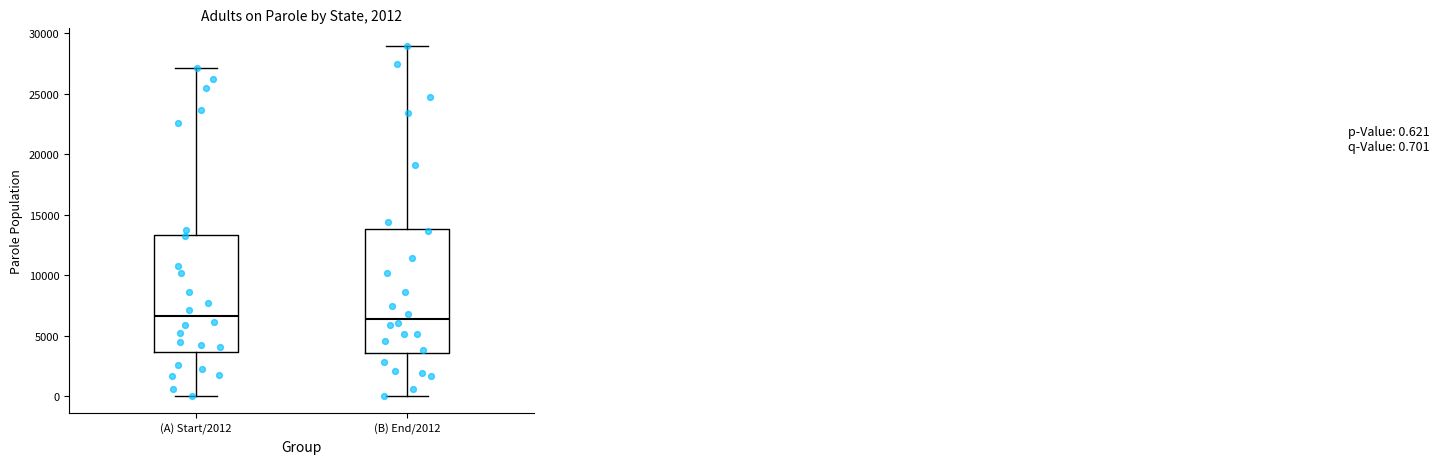

Which box is the tallest, from its lower edge to its upper edge?

(B) End/2012